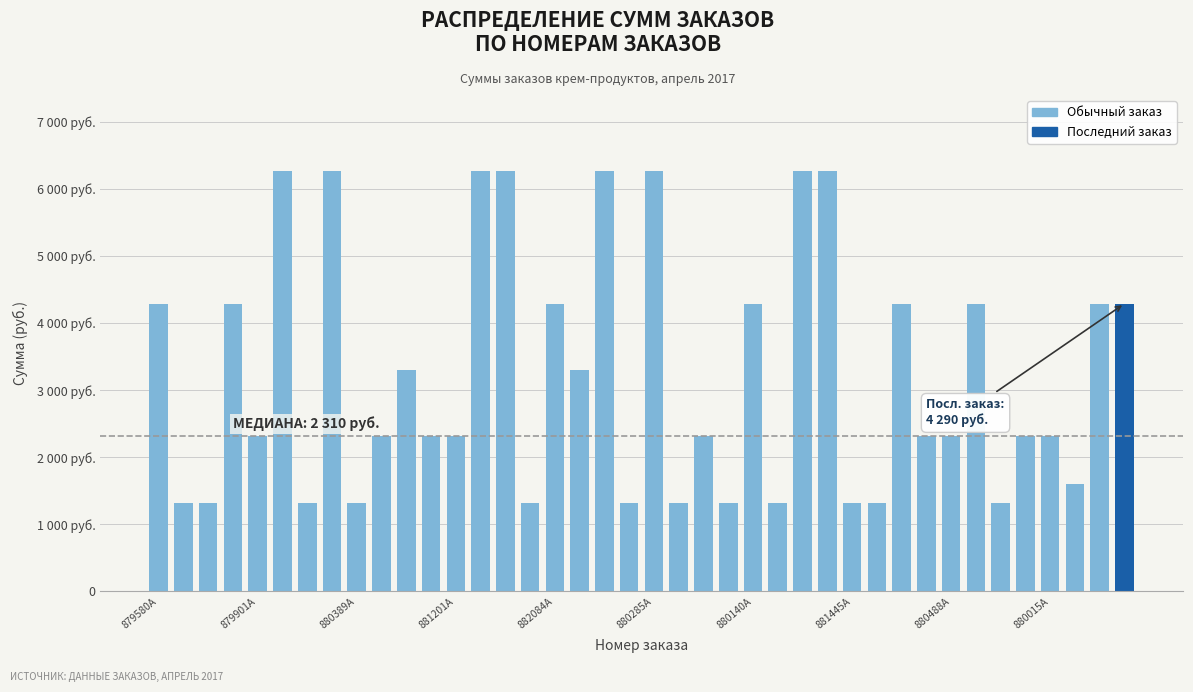

Where is the data nearest to the value 3795?

879580A